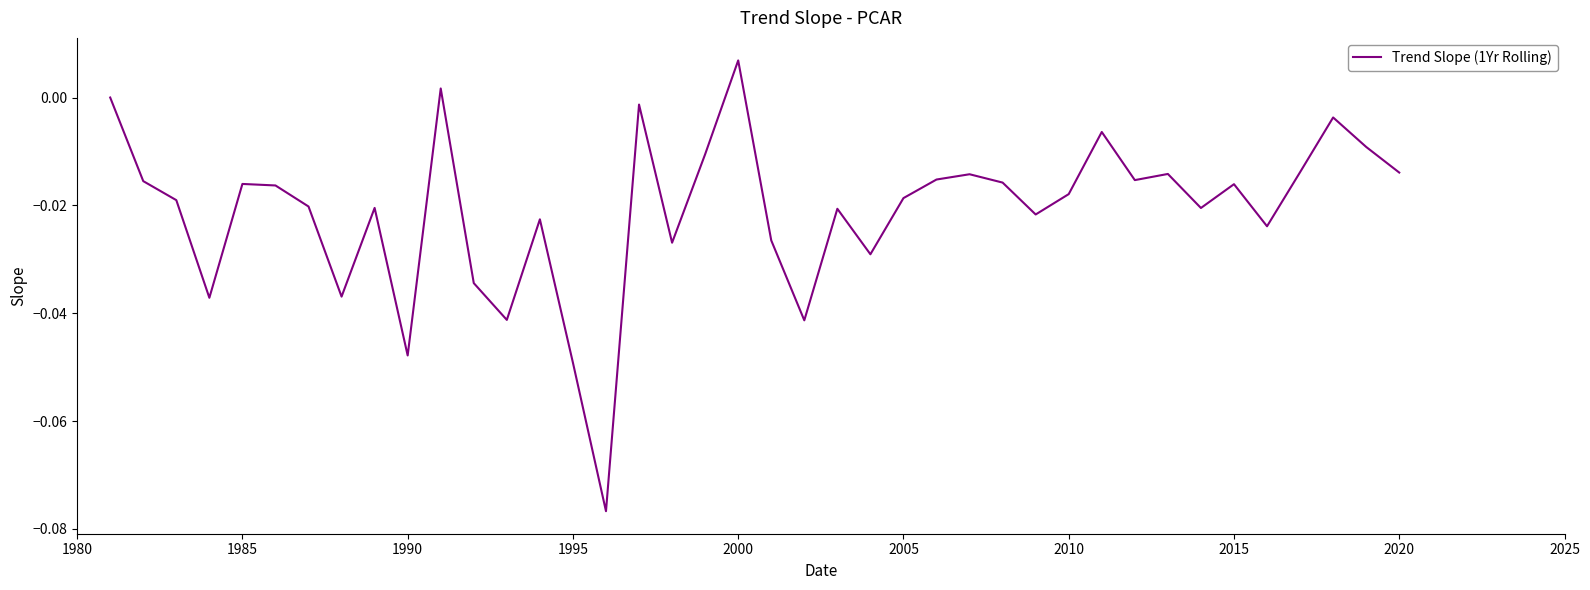

At which category does the chart reach its peak across all series?

2000